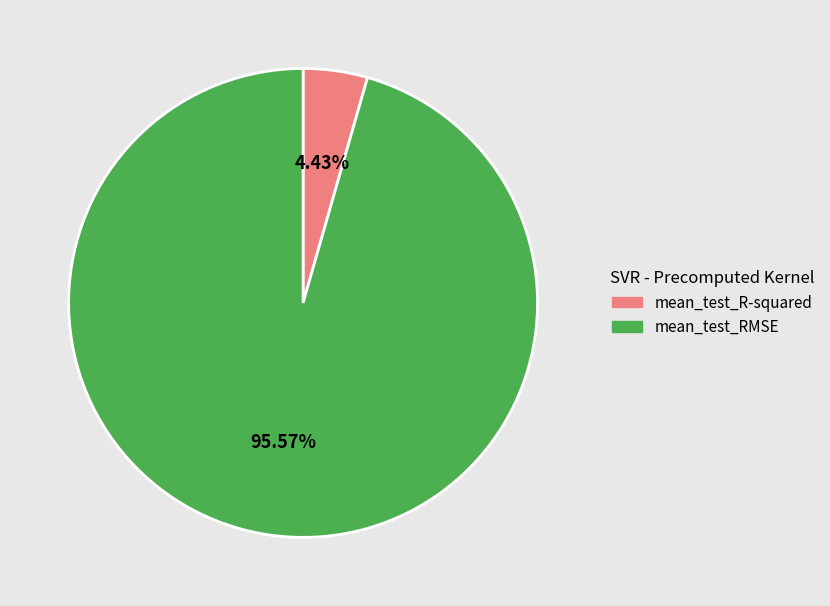

Which slice is the largest?

mean_test_RMSE